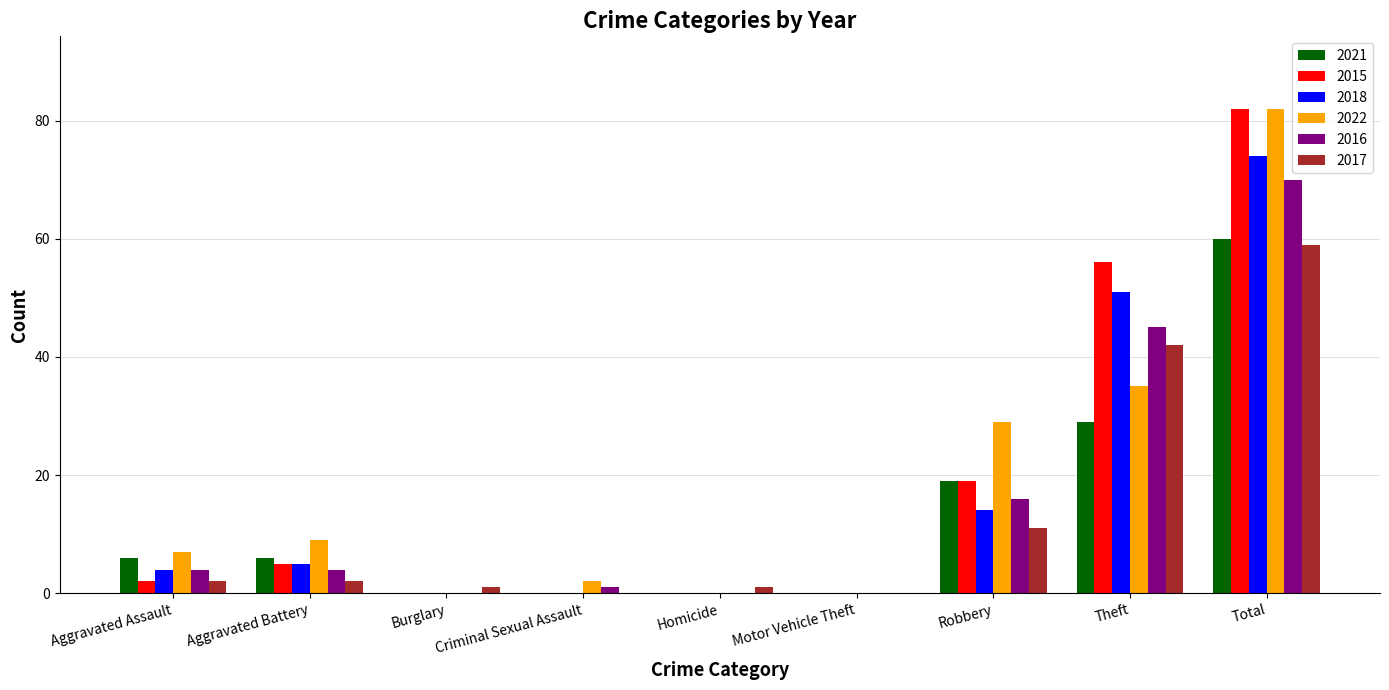

Where is 2022 nearest to the value 41?

Theft